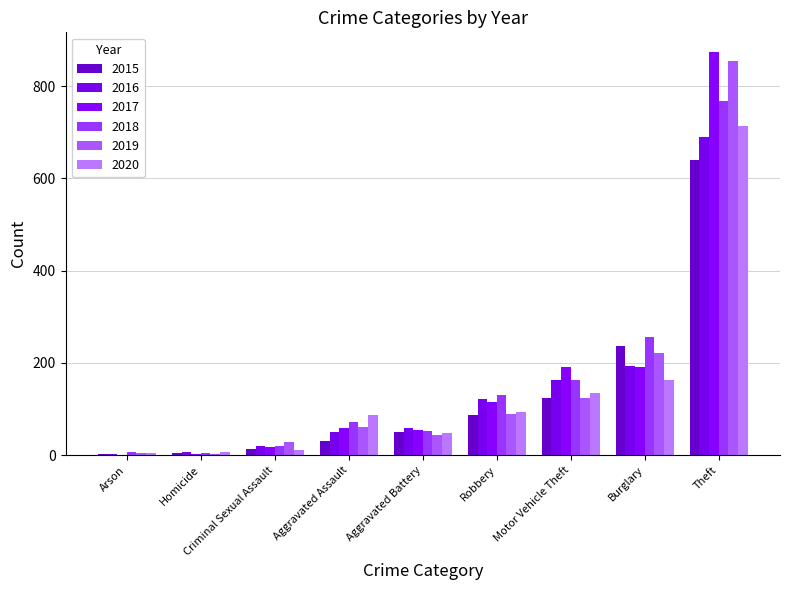

What is the label of the 9th bar from the left?

Theft